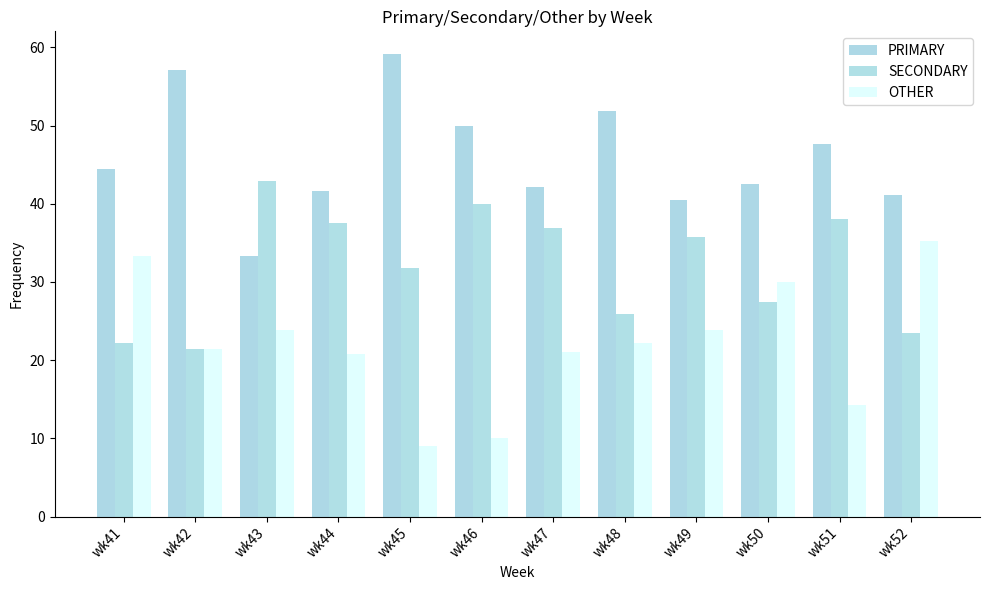

The OTHER series shows 6.0 at wk42. True or false?

False